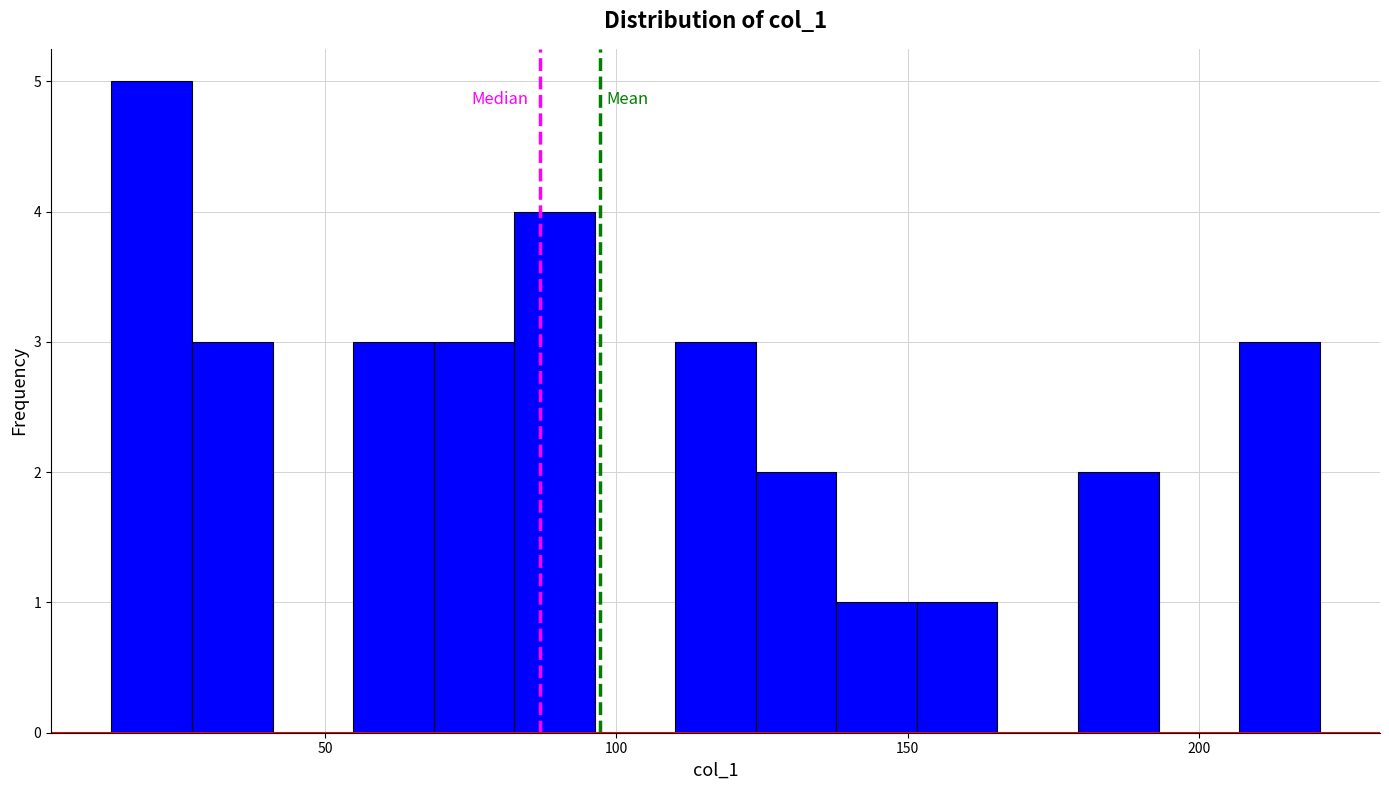

Read against the x-axis, roughly where is the centre of the tallest bar?

20